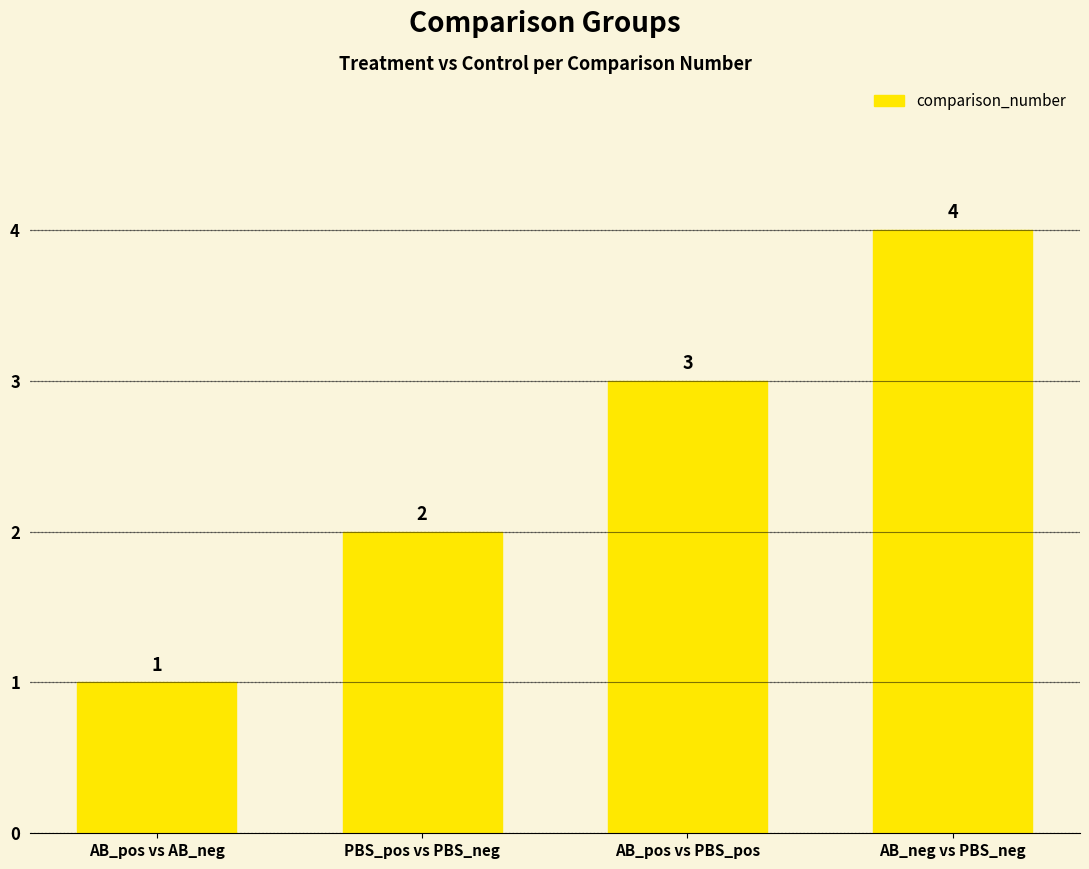

List the labels in order of value, largest first.

AB_neg vs PBS_neg, AB_pos vs PBS_pos, PBS_pos vs PBS_neg, AB_pos vs AB_neg